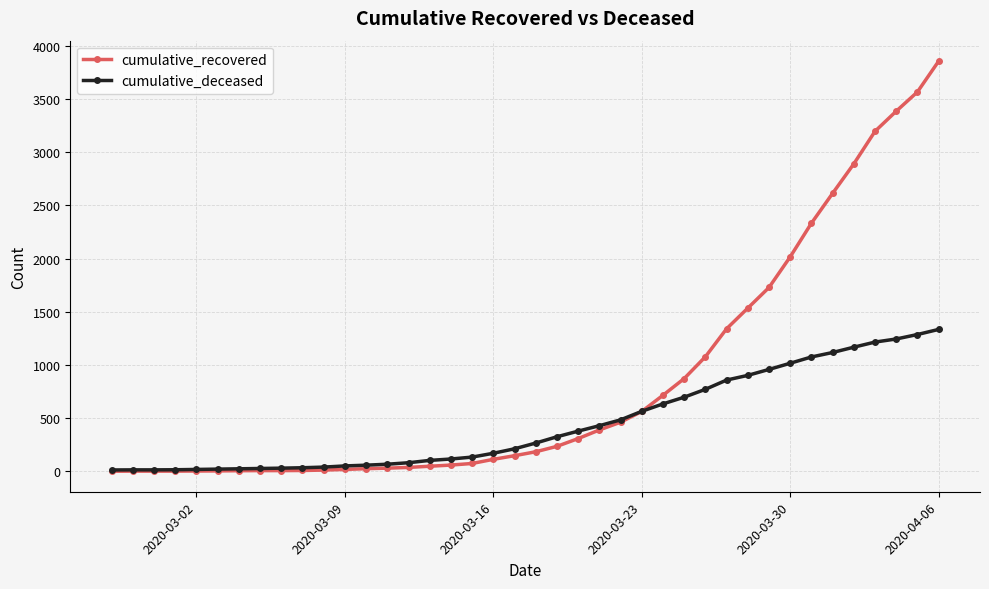

Which series has the widest spread of values?

cumulative_recovered